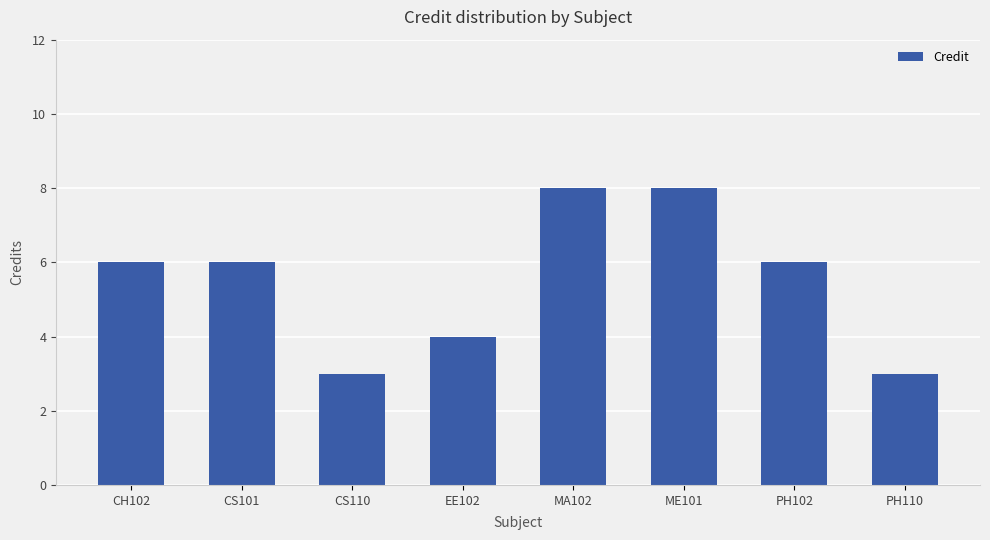

Count the values in the range 4 to 8.

6